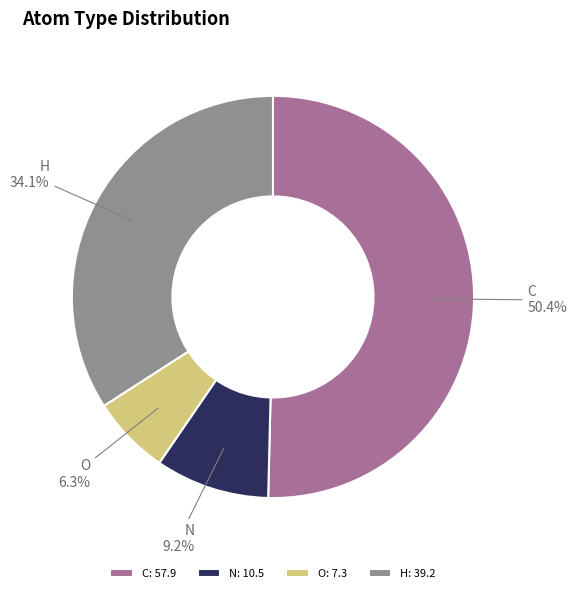

To the nearest percent, what is the difference between the H and C slice percentages?

16%